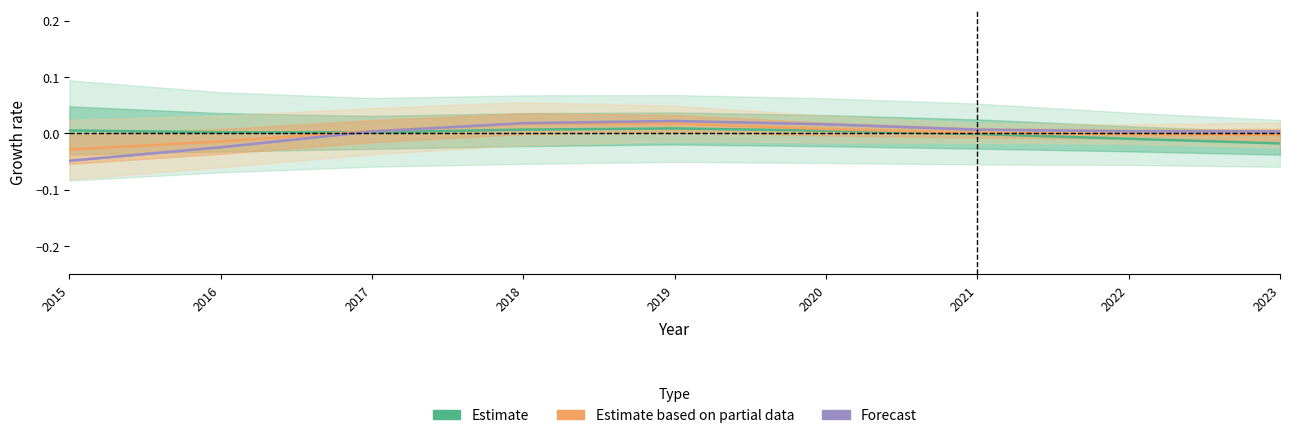

At which label does Estimate based on partial data reach its minimum?

2015